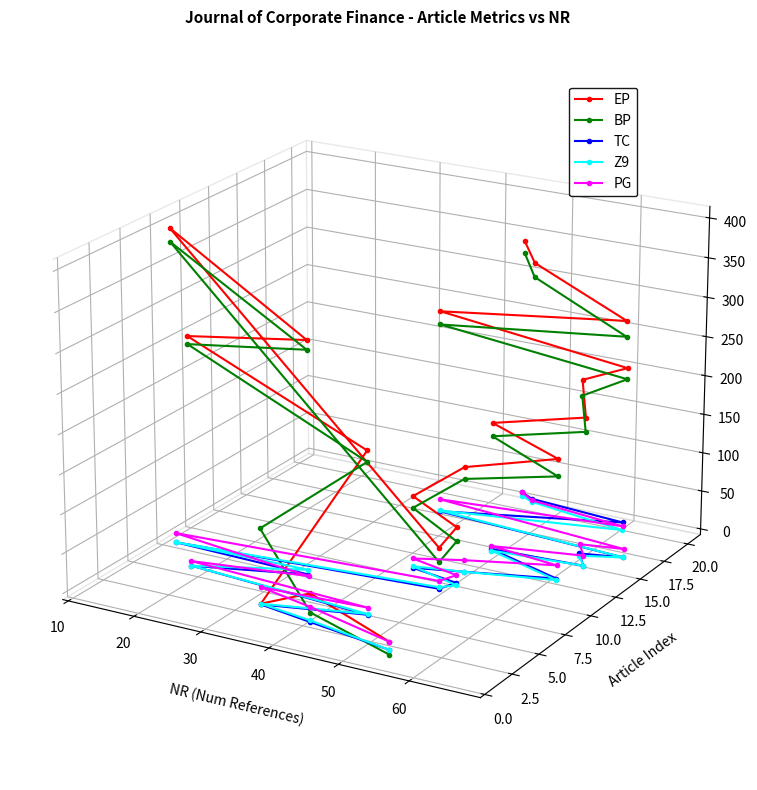

At which category does TC reach its first local peak?

20